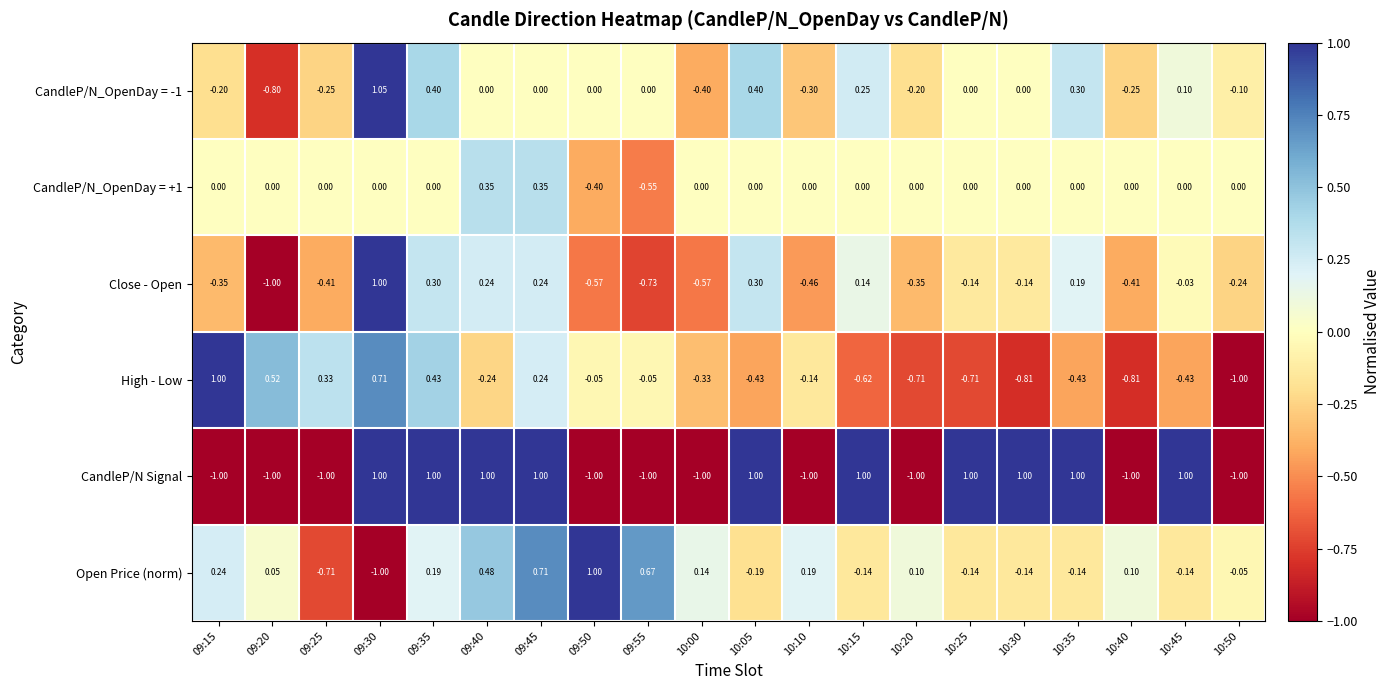

Is the value of CandleP/N Signal at 10:25 greater than the value of CandleP/N_OpenDay = +1 at 09:25?

Yes